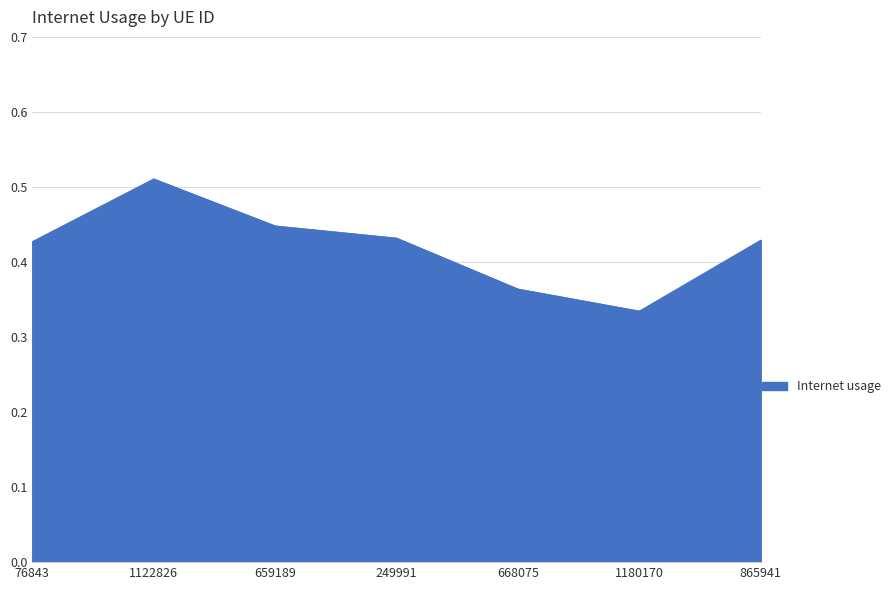

Is it true that the value at 76843 is 0.6?

False